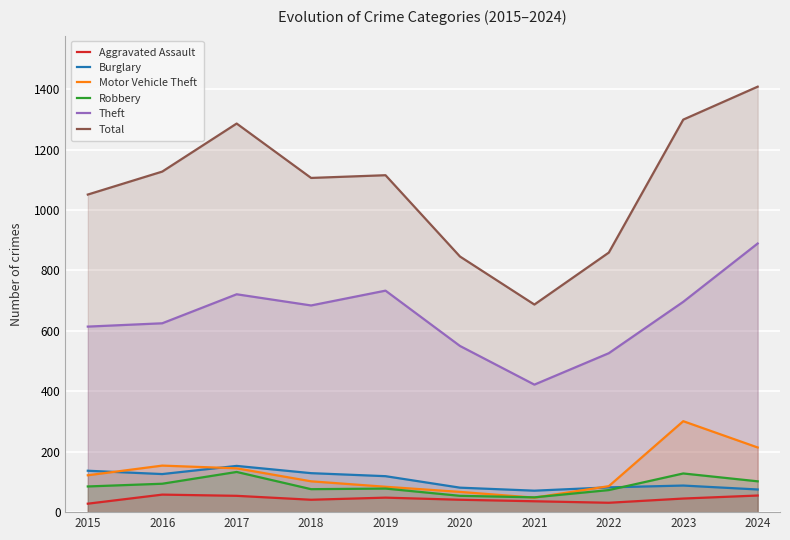

Reading right to left, list all the values displayed in this chart.

Aggravated Assault: 55	45	31	36	41	48	41	54	58	28
Burglary: 75	88	82	71	81	119	129	153	126	137
Motor Vehicle Theft: 214	301	86	48	67	84	102	145	154	122
Robbery: 102	128	73	49	54	78	76	133	94	85
Theft: 889	696	526	422	550	733	684	721	625	614
Total: 1408	1299	859	687	846	1115	1106	1286	1127	1051